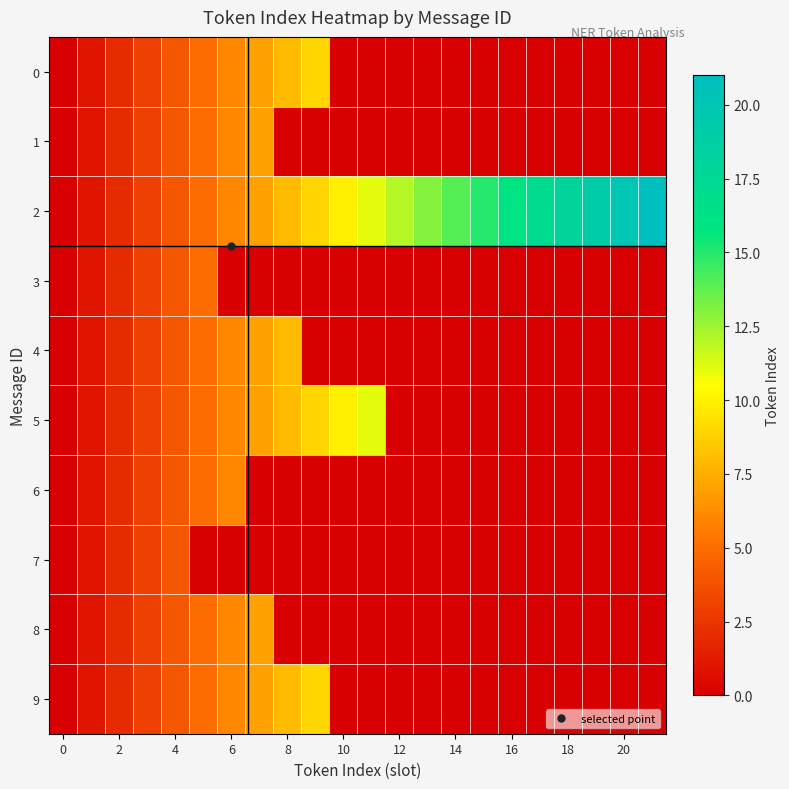

Reading left to right, list all the values displayed in this chart.

0: 0	1	2	3	4	5	6	7	8	9	0	0	0	0	0	0	0	0	0	0	0	0
1: 0	1	2	3	4	5	6	7	0	0	0	0	0	0	0	0	0	0	0	0	0	0
2: 0	1	2	3	4	5	6	7	8	9	10	11	12	13	14	15	16	17	18	19	20	21
3: 0	1	2	3	4	5	0	0	0	0	0	0	0	0	0	0	0	0	0	0	0	0
4: 0	1	2	3	4	5	6	7	8	0	0	0	0	0	0	0	0	0	0	0	0	0
5: 0	1	2	3	4	5	6	7	8	9	10	11	0	0	0	0	0	0	0	0	0	0
6: 0	1	2	3	4	5	6	0	0	0	0	0	0	0	0	0	0	0	0	0	0	0
7: 0	1	2	3	4	0	0	0	0	0	0	0	0	0	0	0	0	0	0	0	0	0
8: 0	1	2	3	4	5	6	7	0	0	0	0	0	0	0	0	0	0	0	0	0	0
9: 0	1	2	3	4	5	6	7	8	9	0	0	0	0	0	0	0	0	0	0	0	0